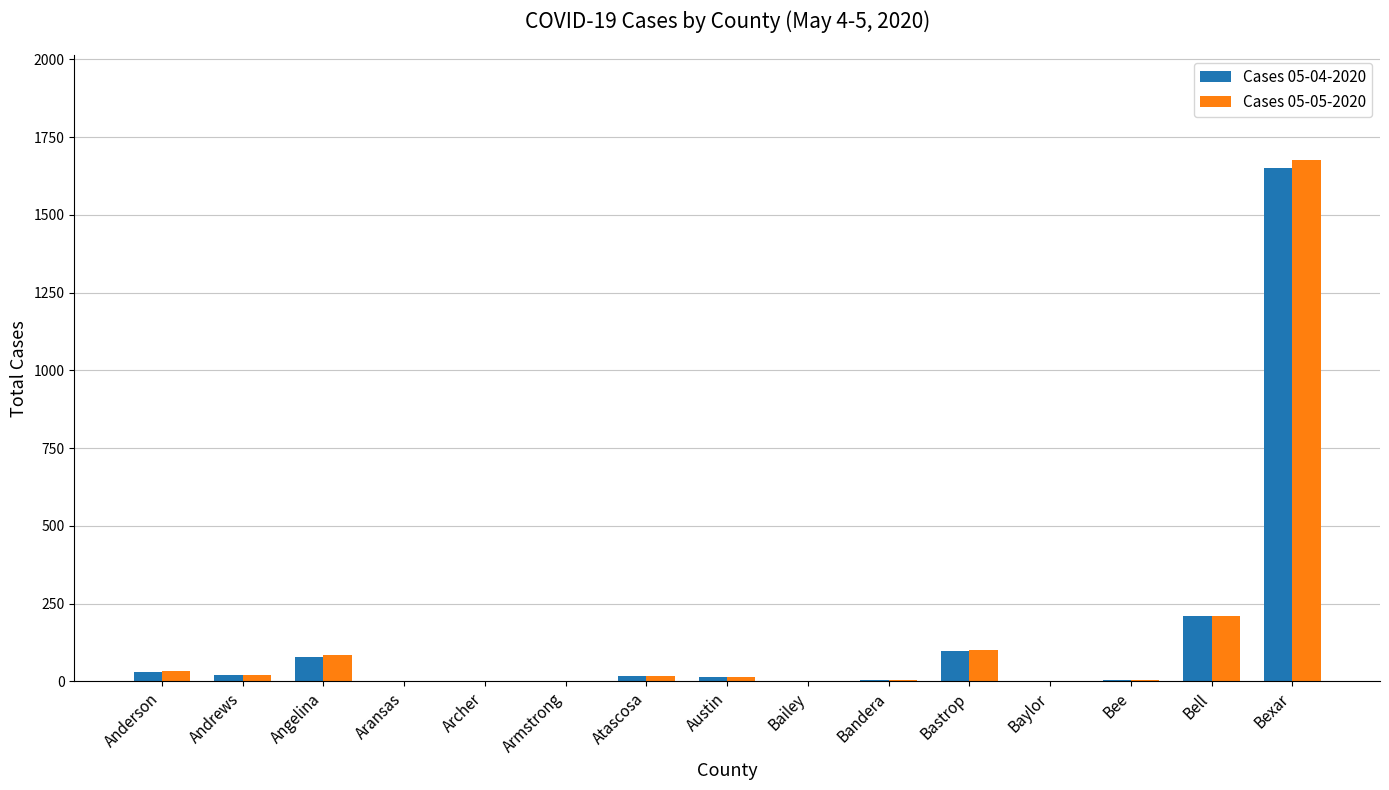

Which series changed the most between Angelina and Bexar?

Cases 05-05-2020